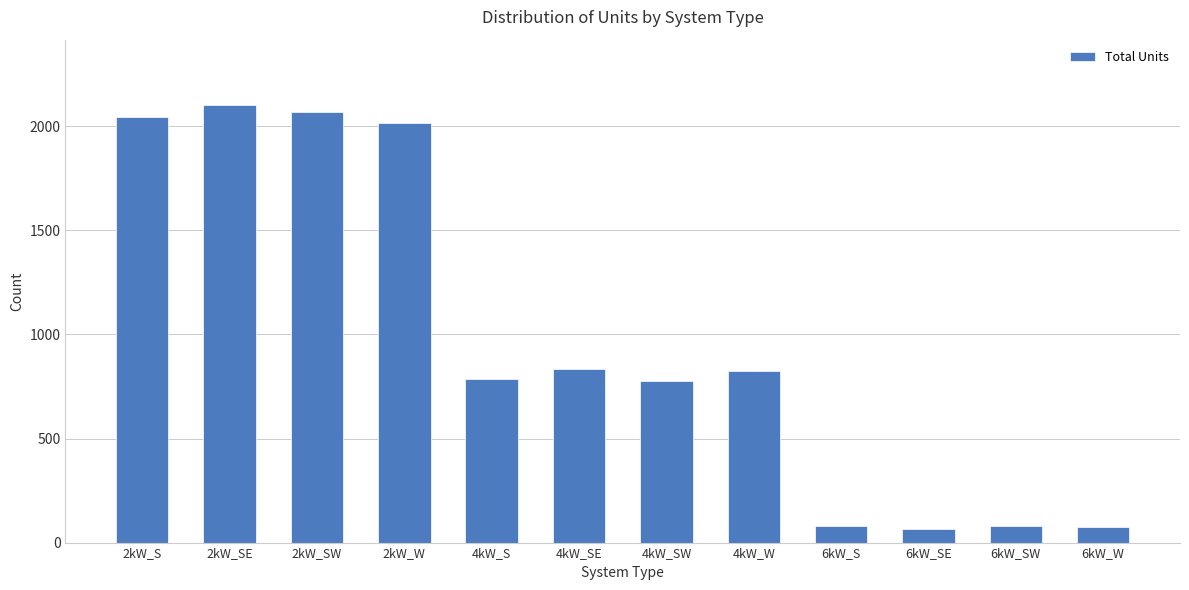

True or false: the data shows 73 at 6kW_W.

True